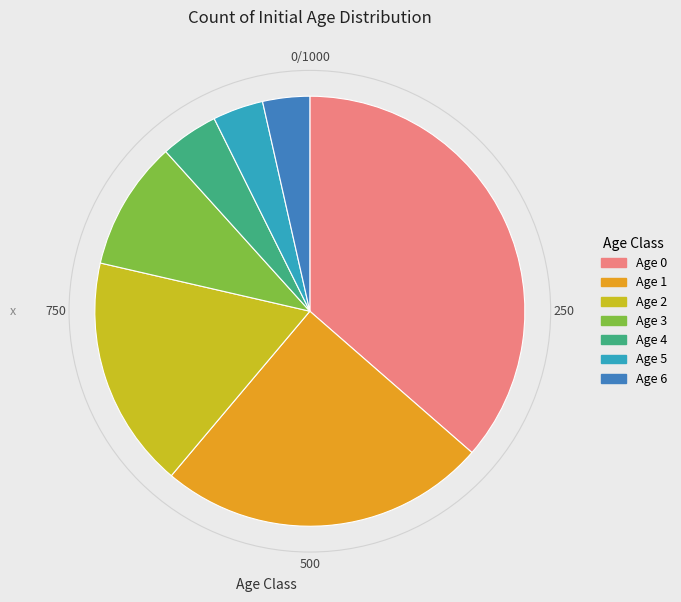

Which category has the biggest portion of the pie?

Age 0